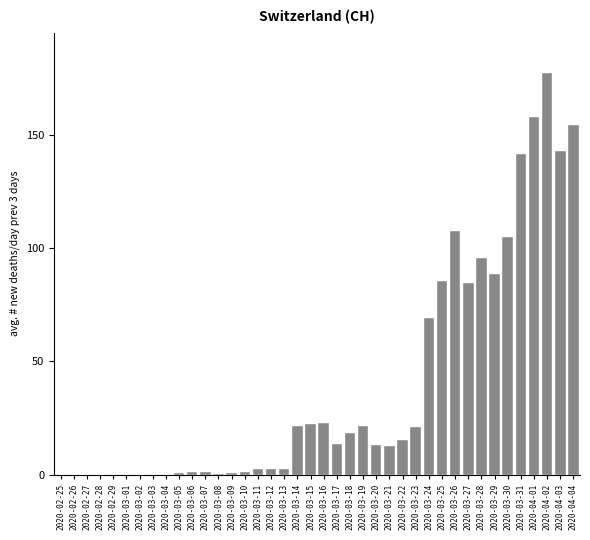

What is the change in value from 2020-03-04 to 2020-03-28?

+95.7